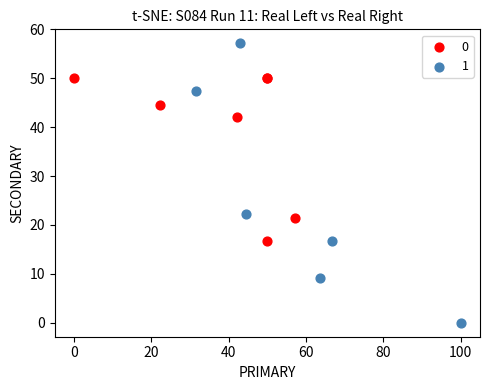

Which series has the largest Y range (max minus min)?

1